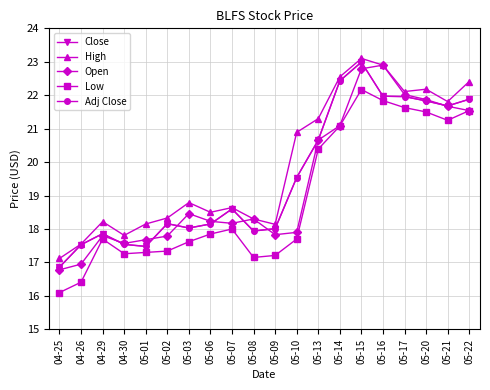

What is the minimum value for Low?

16.1